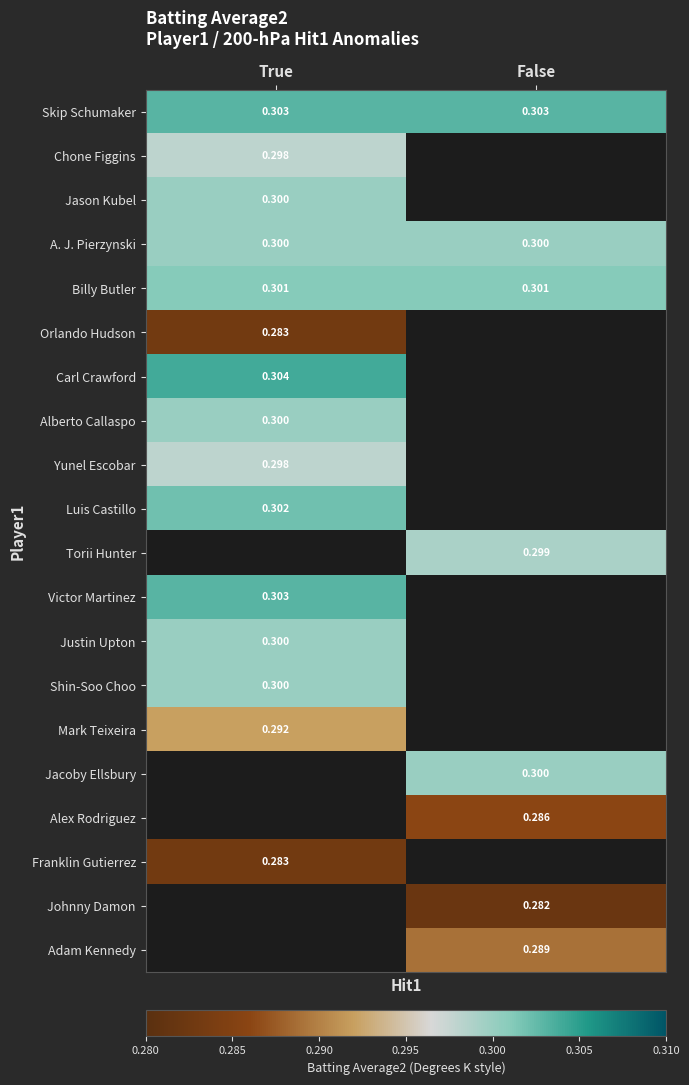

At how many categories does at least one series exceed 0?

2